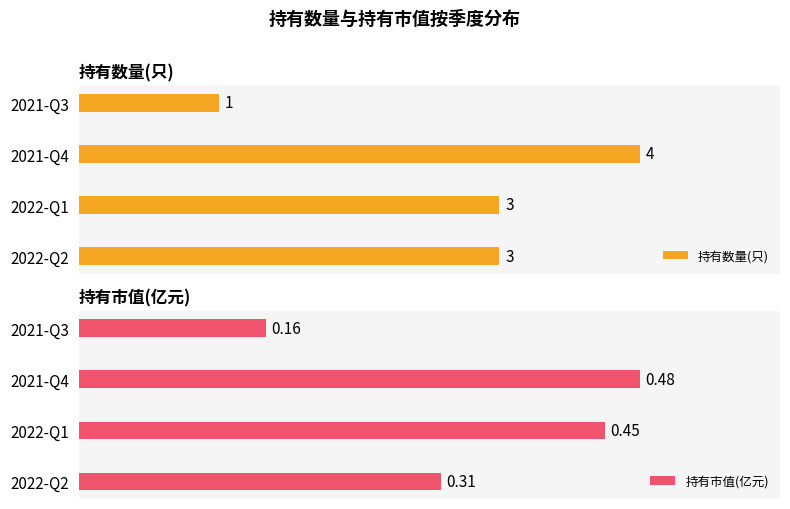

At which label does 持有数量(只) reach its minimum?

2021-Q3